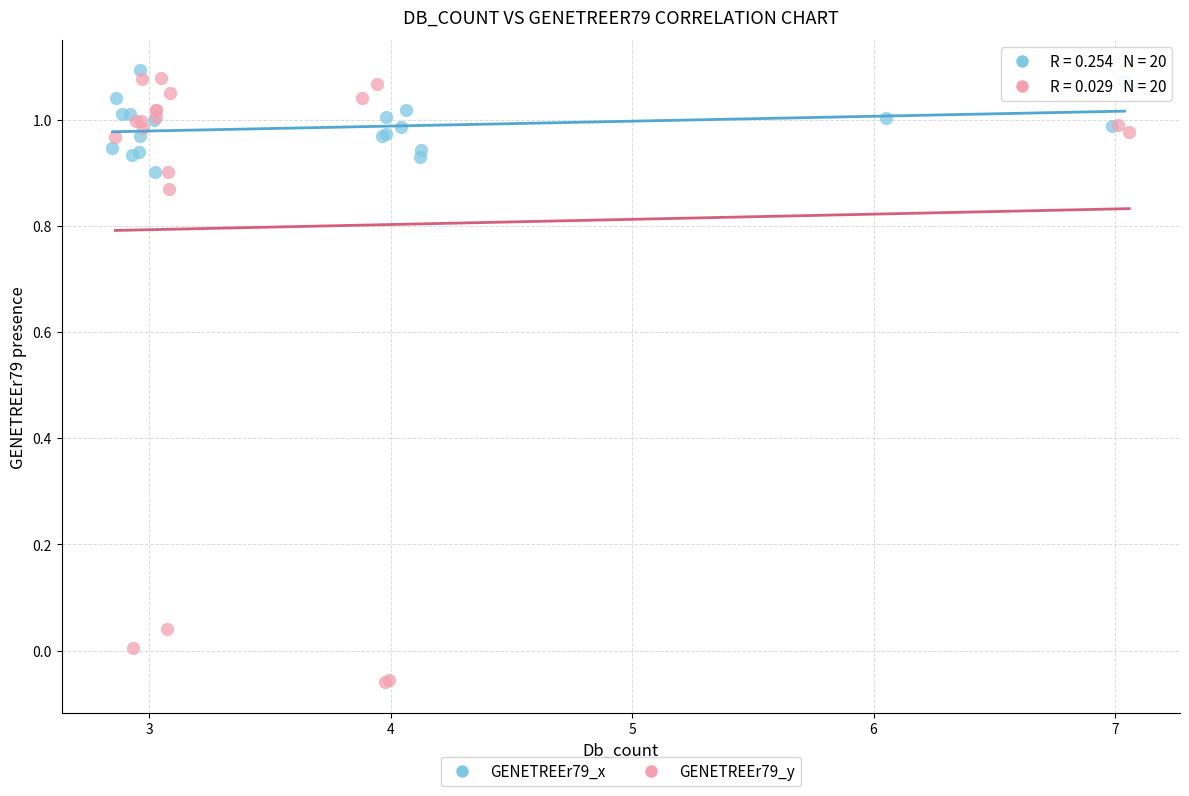

Which series reaches the minimum Y coordinate?

GENETREEr79_y